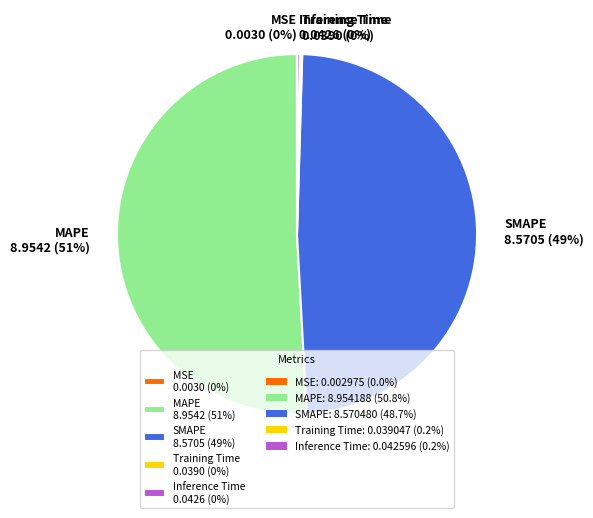

Is it true that MAPE 8.9542 (51%) is 51% of the pie?

True